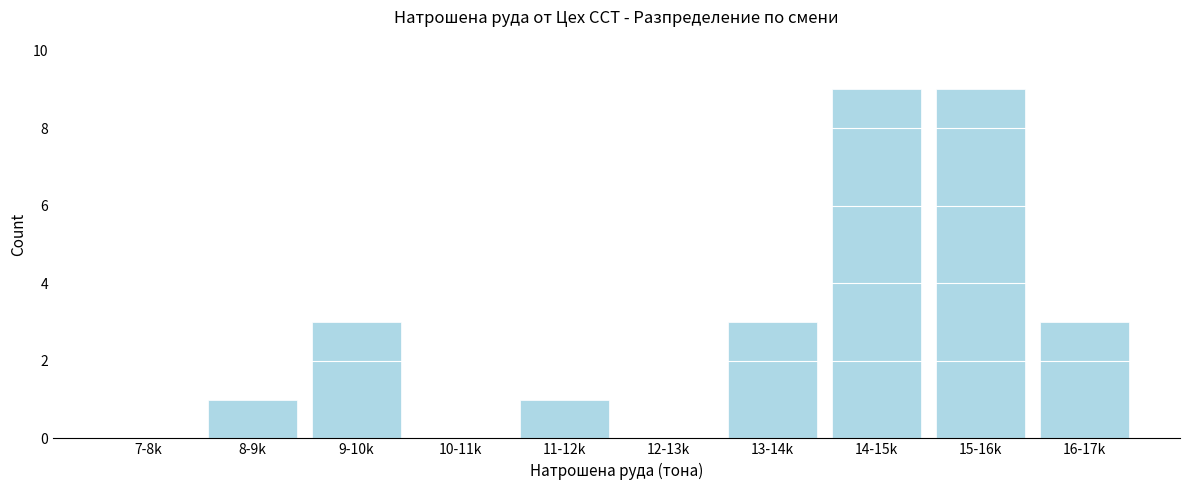

Reading right to left, extract all data points from this chart.

16-17k=3	15-16k=9	14-15k=9	13-14k=3	12-13k=0	11-12k=1	10-11k=0	9-10k=3	8-9k=1	7-8k=0